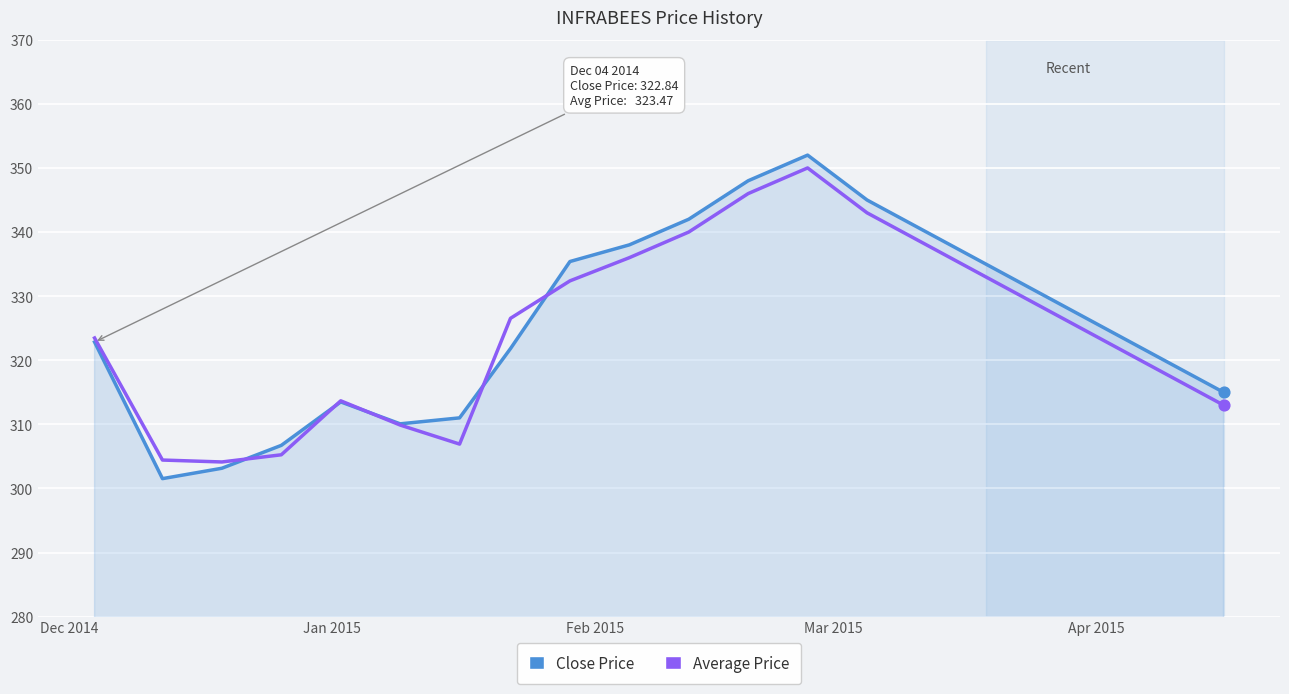

Which series has the largest range (max minus min)?

Close Price